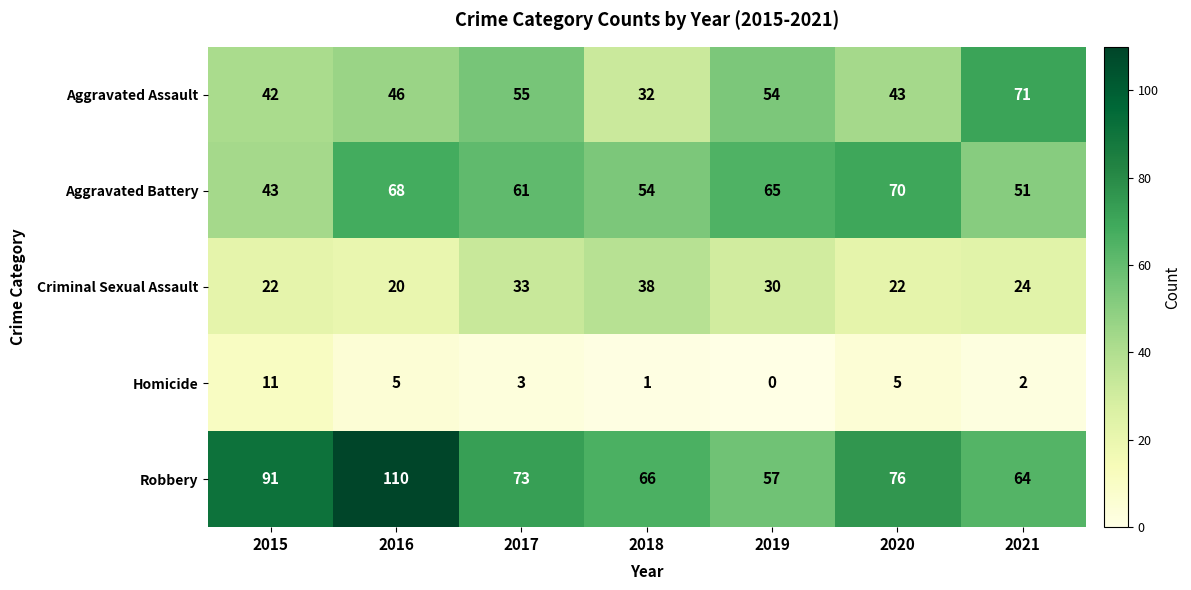

At which label does Homicide reach its minimum?

2019